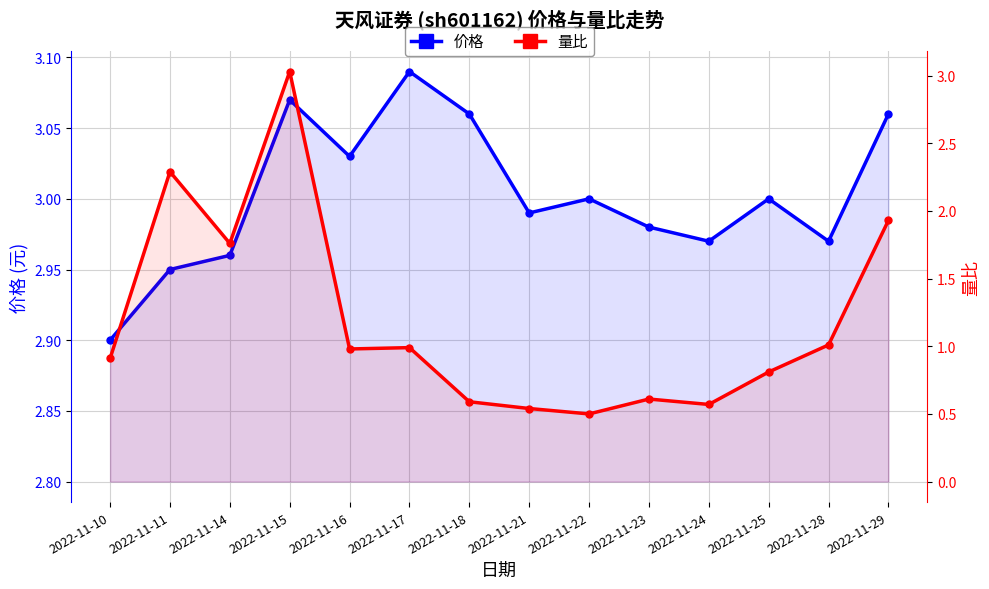

What are all the series names shown in the legend?

价格, 量比